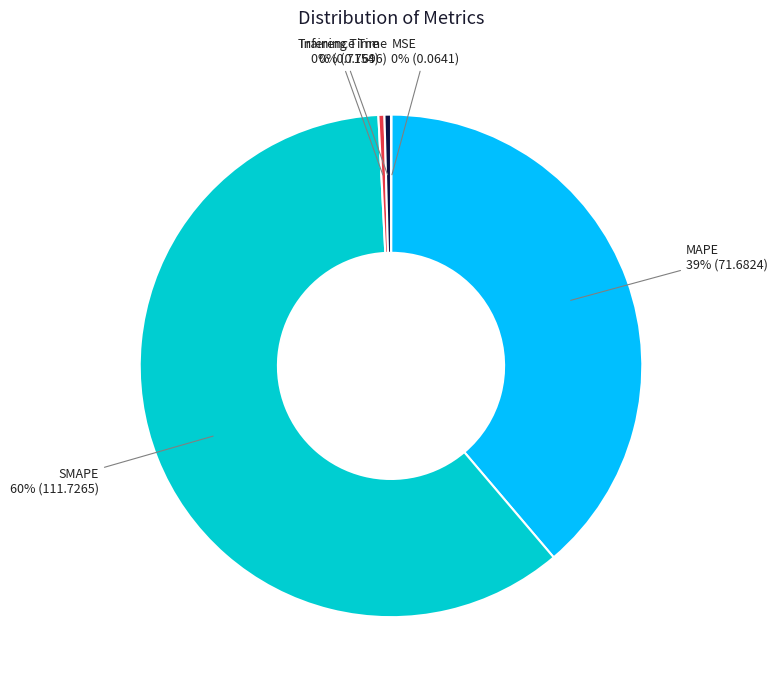

What is the majority slice?

SMAPE